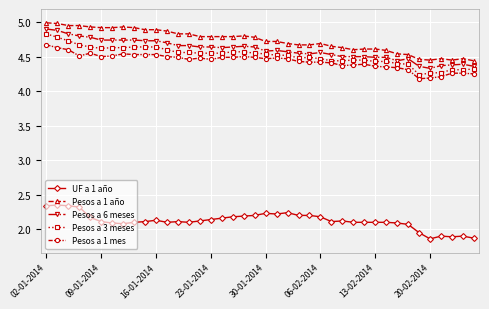

At how many categories does at least one series exceed 4?

40